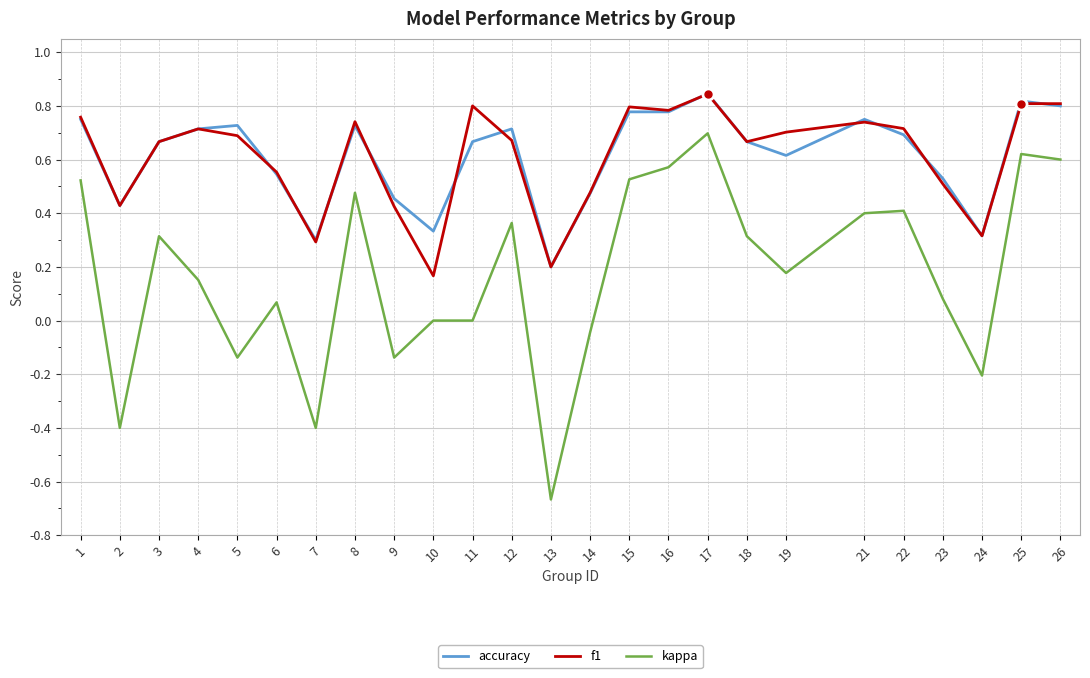

True or false: kappa and f1 intersect in this chart.

False